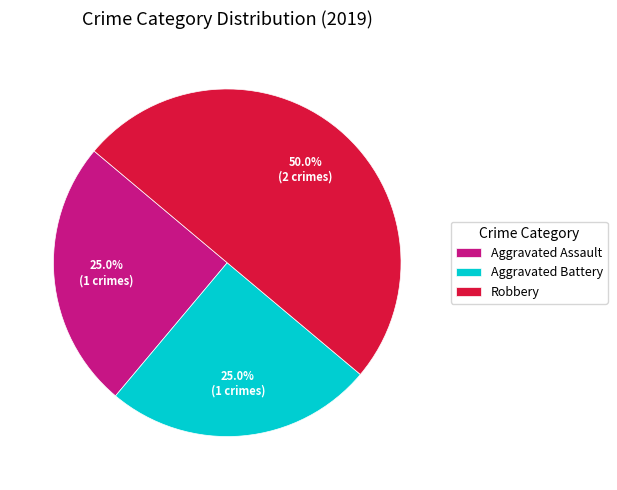

How many segments does this pie chart have?

3